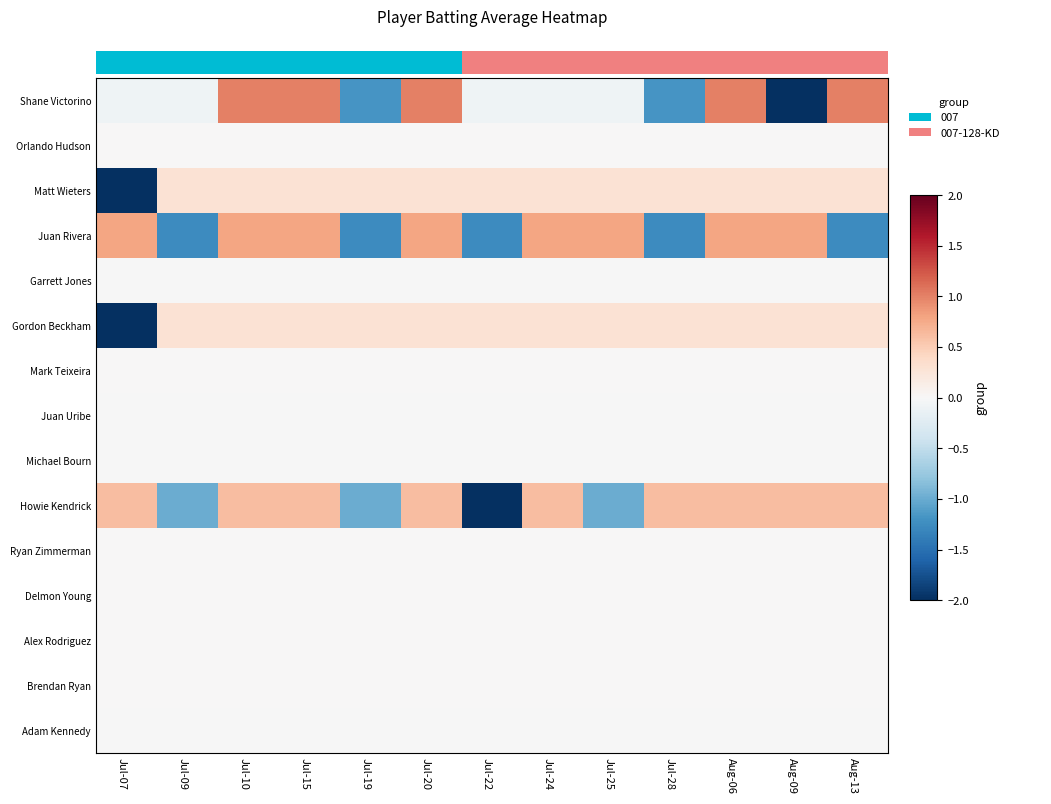

Reading left to right, transcribe all the data shown in this chart.

Shane Victorino: Jul-07=-0.1	Jul-09=-0.1	Jul-10=1.0	Jul-15=1.0	Jul-19=-1.2	Jul-20=1.0	Jul-22=-0.1	Jul-24=-0.1	Jul-25=-0.1	Jul-28=-1.2	Aug-06=1.0	Aug-09=-2.3	Aug-13=1.0
Orlando Hudson: Jul-07=0.0	Jul-09=0.0	Jul-10=0.0	Jul-15=0.0	Jul-19=0.0	Jul-20=0.0	Jul-22=0.0	Jul-24=0.0	Jul-25=0.0	Jul-28=0.0	Aug-06=0.0	Aug-09=0.0	Aug-13=0.0
Matt Wieters: Jul-07=-3.5	Jul-09=0.3	Jul-10=0.3	Jul-15=0.3	Jul-19=0.3	Jul-20=0.3	Jul-22=0.3	Jul-24=0.3	Jul-25=0.3	Jul-28=0.3	Aug-06=0.3	Aug-09=0.3	Aug-13=0.3
Juan Rivera: Jul-07=0.8	Jul-09=-1.3	Jul-10=0.8	Jul-15=0.8	Jul-19=-1.3	Jul-20=0.8	Jul-22=-1.3	Jul-24=0.8	Jul-25=0.8	Jul-28=-1.3	Aug-06=0.8	Aug-09=0.8	Aug-13=-1.3
Garrett Jones: Jul-07=-0.0	Jul-09=-0.0	Jul-10=-0.0	Jul-15=-0.0	Jul-19=-0.0	Jul-20=-0.0	Jul-22=-0.0	Jul-24=-0.0	Jul-25=-0.0	Jul-28=-0.0	Aug-06=-0.0	Aug-09=-0.0	Aug-13=-0.0
Gordon Beckham: Jul-07=-3.5	Jul-09=0.3	Jul-10=0.3	Jul-15=0.3	Jul-19=0.3	Jul-20=0.3	Jul-22=0.3	Jul-24=0.3	Jul-25=0.3	Jul-28=0.3	Aug-06=0.3	Aug-09=0.3	Aug-13=0.3
Mark Teixeira: Jul-07=0.0	Jul-09=0.0	Jul-10=0.0	Jul-15=0.0	Jul-19=0.0	Jul-20=0.0	Jul-22=0.0	Jul-24=0.0	Jul-25=0.0	Jul-28=0.0	Aug-06=0.0	Aug-09=0.0	Aug-13=0.0
Juan Uribe: Jul-07=-0.0	Jul-09=-0.0	Jul-10=-0.0	Jul-15=-0.0	Jul-19=-0.0	Jul-20=-0.0	Jul-22=-0.0	Jul-24=-0.0	Jul-25=-0.0	Jul-28=-0.0	Aug-06=-0.0	Aug-09=-0.0	Aug-13=-0.0
Michael Bourn: Jul-07=-0.0	Jul-09=-0.0	Jul-10=-0.0	Jul-15=-0.0	Jul-19=-0.0	Jul-20=-0.0	Jul-22=-0.0	Jul-24=-0.0	Jul-25=-0.0	Jul-28=-0.0	Aug-06=-0.0	Aug-09=-0.0	Aug-13=-0.0
Howie Kendrick: Jul-07=0.6	Jul-09=-1.0	Jul-10=0.6	Jul-15=0.6	Jul-19=-1.0	Jul-20=0.6	Jul-22=-2.6	Jul-24=0.6	Jul-25=-1.0	Jul-28=0.6	Aug-06=0.6	Aug-09=0.6	Aug-13=0.6
Ryan Zimmerman: Jul-07=0.0	Jul-09=0.0	Jul-10=0.0	Jul-15=0.0	Jul-19=0.0	Jul-20=0.0	Jul-22=0.0	Jul-24=0.0	Jul-25=0.0	Jul-28=0.0	Aug-06=0.0	Aug-09=0.0	Aug-13=0.0
Delmon Young: Jul-07=0.0	Jul-09=0.0	Jul-10=0.0	Jul-15=0.0	Jul-19=0.0	Jul-20=0.0	Jul-22=0.0	Jul-24=0.0	Jul-25=0.0	Jul-28=0.0	Aug-06=0.0	Aug-09=0.0	Aug-13=0.0
Alex Rodriguez: Jul-07=0.0	Jul-09=0.0	Jul-10=0.0	Jul-15=0.0	Jul-19=0.0	Jul-20=0.0	Jul-22=0.0	Jul-24=0.0	Jul-25=0.0	Jul-28=0.0	Aug-06=0.0	Aug-09=0.0	Aug-13=0.0
Brendan Ryan: Jul-07=0.0	Jul-09=0.0	Jul-10=0.0	Jul-15=0.0	Jul-19=0.0	Jul-20=0.0	Jul-22=0.0	Jul-24=0.0	Jul-25=0.0	Jul-28=0.0	Aug-06=0.0	Aug-09=0.0	Aug-13=0.0
Adam Kennedy: Jul-07=-0.0	Jul-09=-0.0	Jul-10=-0.0	Jul-15=-0.0	Jul-19=-0.0	Jul-20=-0.0	Jul-22=-0.0	Jul-24=-0.0	Jul-25=-0.0	Jul-28=-0.0	Aug-06=-0.0	Aug-09=-0.0	Aug-13=-0.0